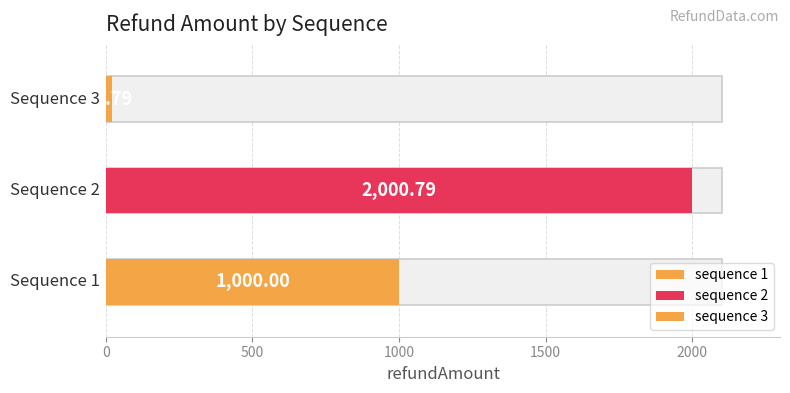

Are the bars horizontal?

Yes